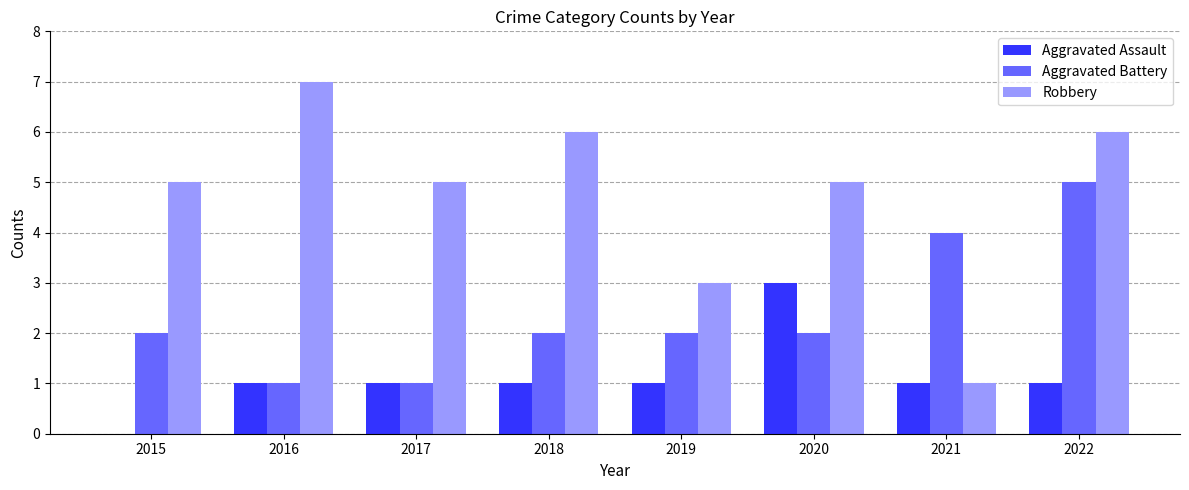

The Robbery series shows 6 at 2018. True or false?

True